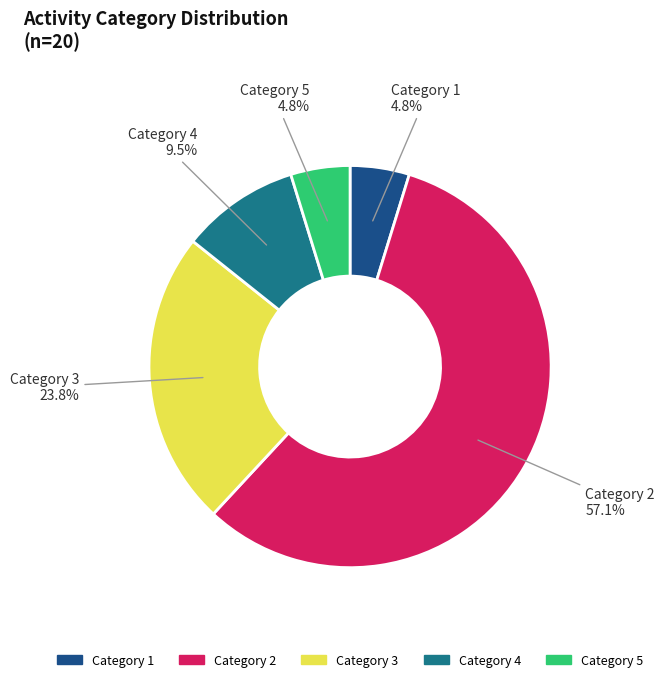

Does any single category account for the majority?

Yes